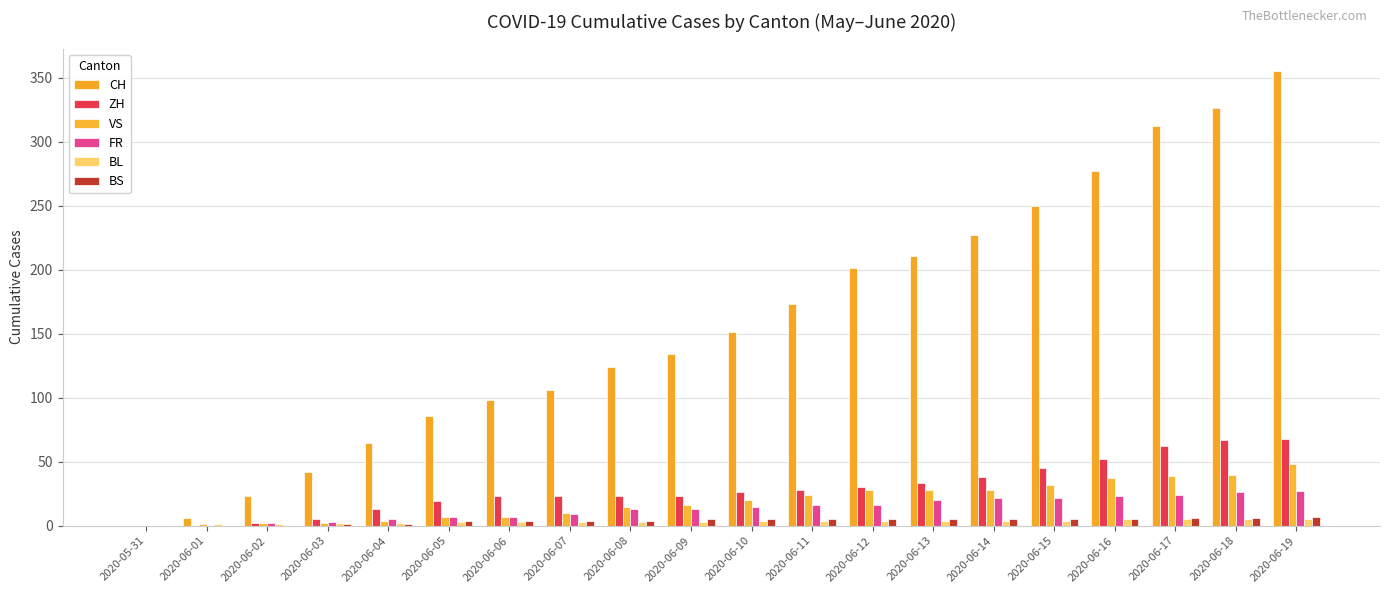

The value of VS at 2020-06-05 is 7. True or false?

True